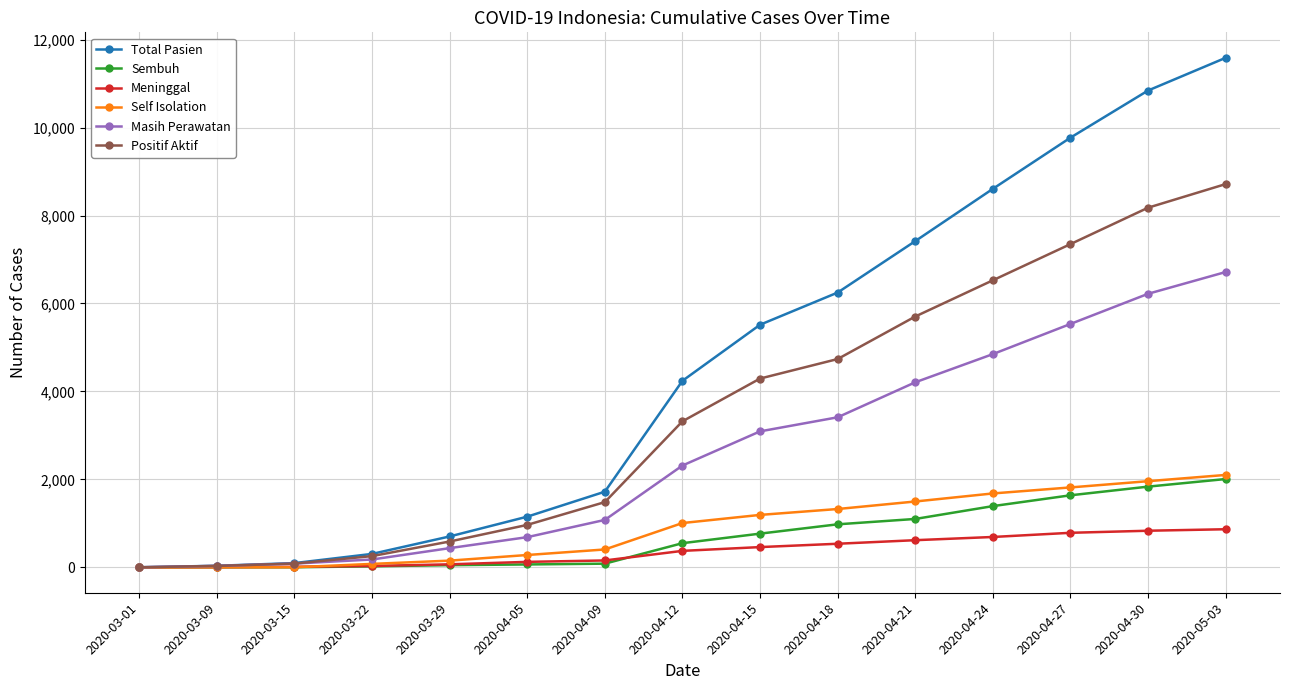

The value of Total Pasien at 2020-04-24 is 2184. True or false?

False